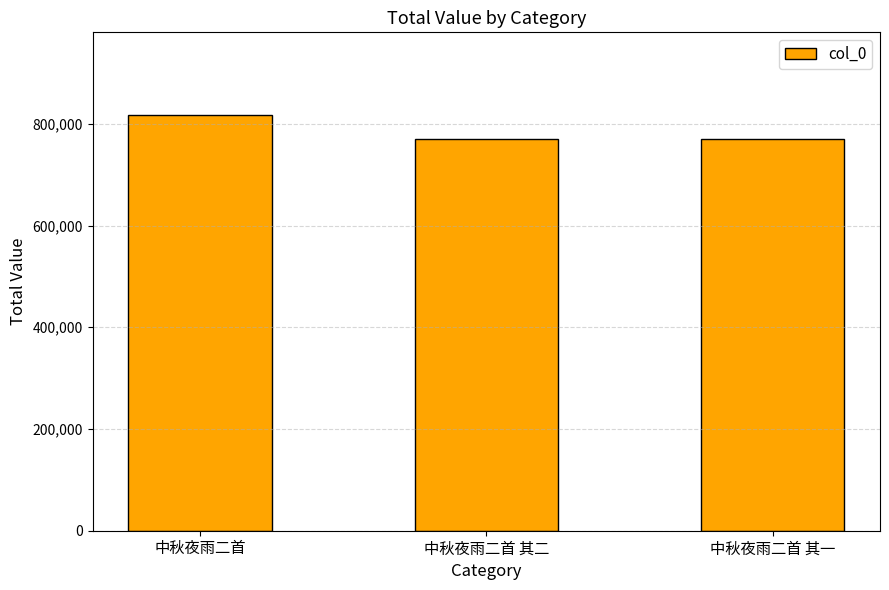

Read the value at 中秋夜雨二首.

816518